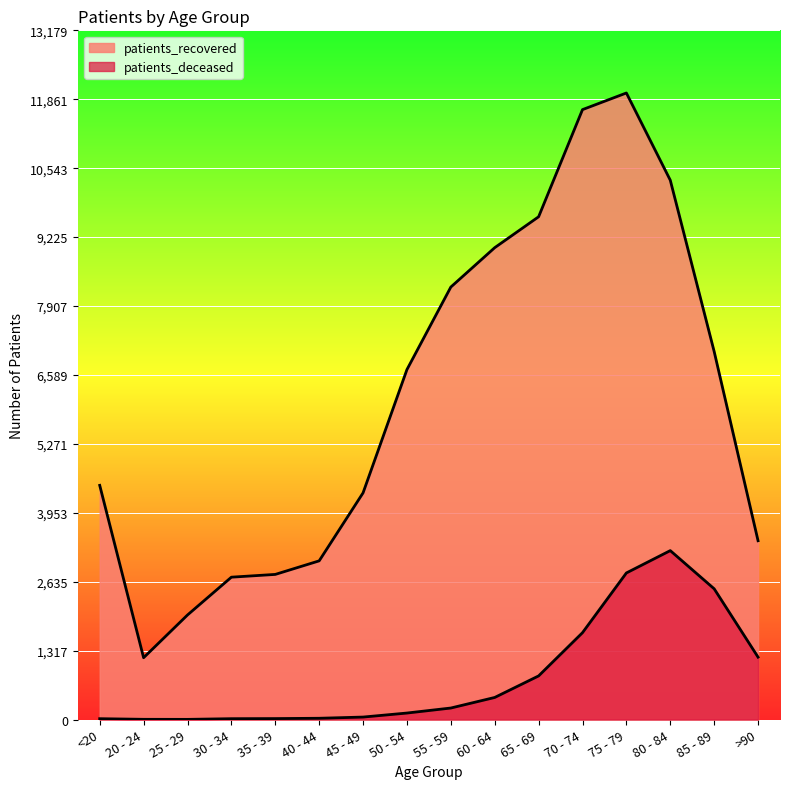

What is the average value of the patients_deceased series?

820